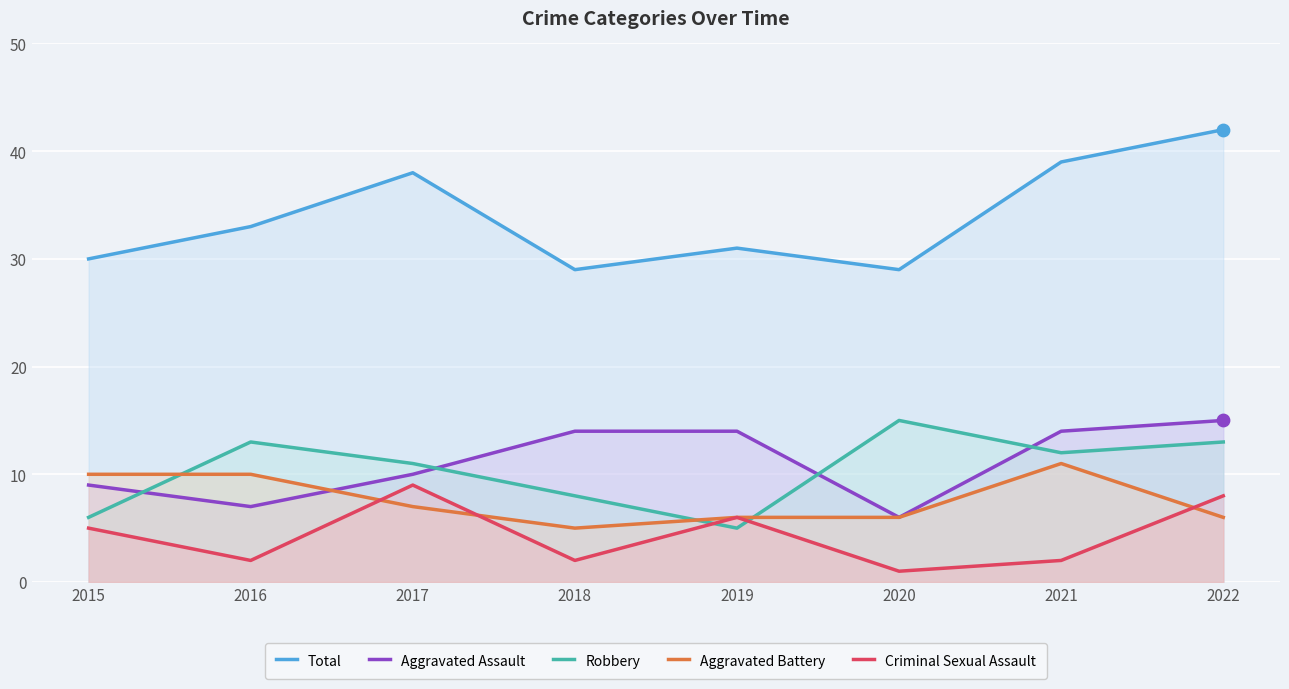

Which series has the largest total across all categories?

Total